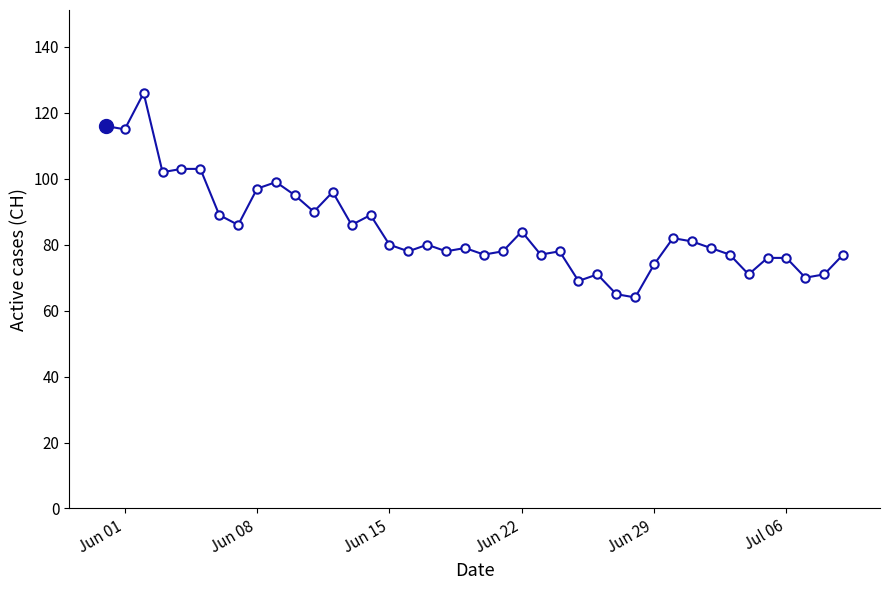

Does the chart display data point markers on the line(s)?

Yes